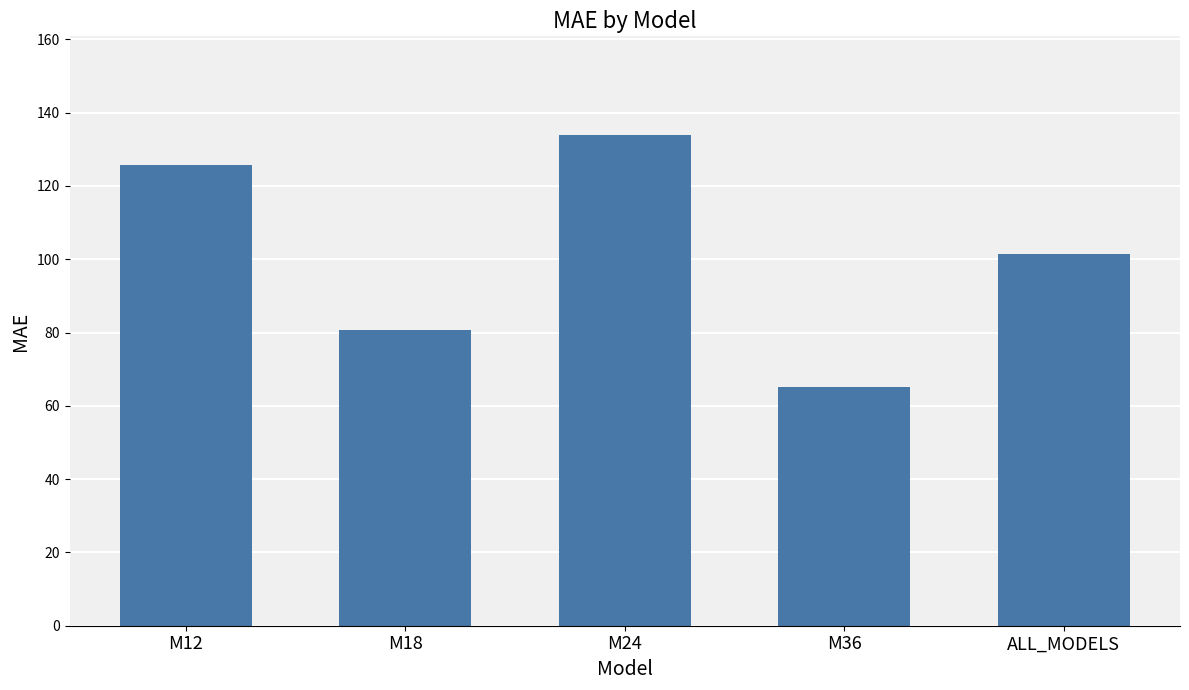

What is the greatest value displayed?

134.0